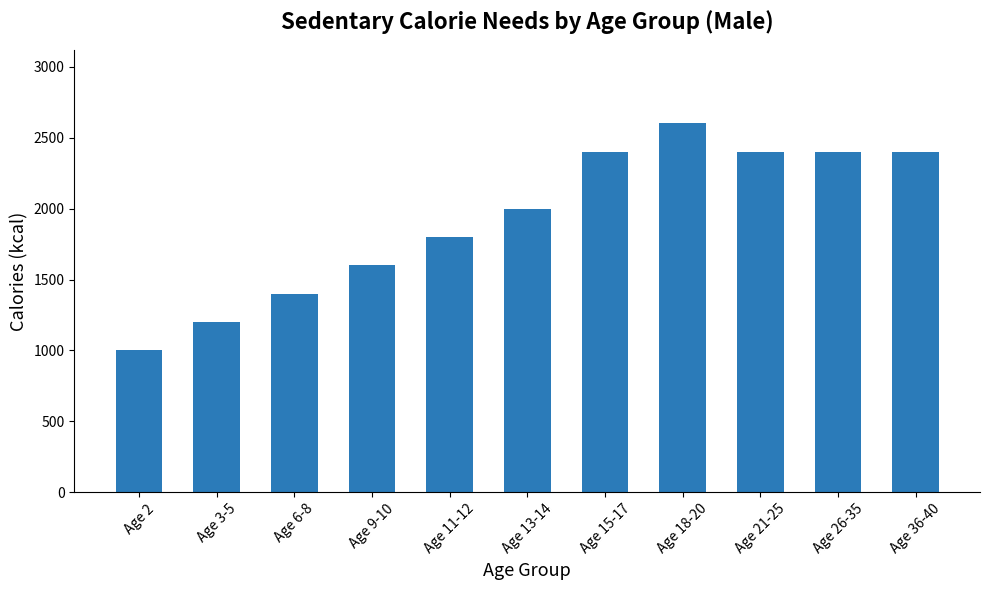

The value at Age 9-10 is 1600. True or false?

True